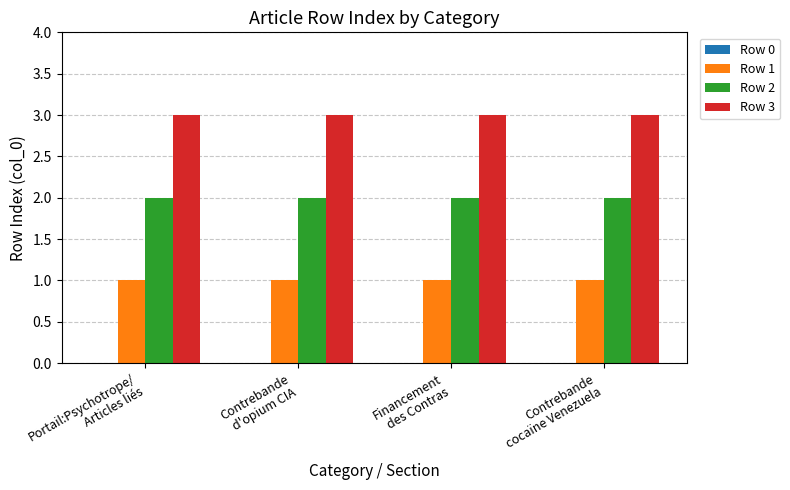

What is the greatest value displayed?

3